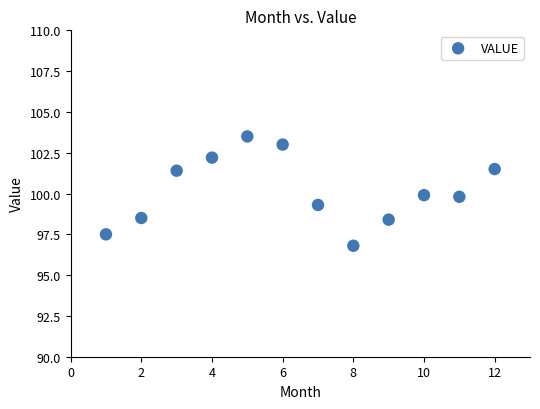

What is the average X value?

6.5